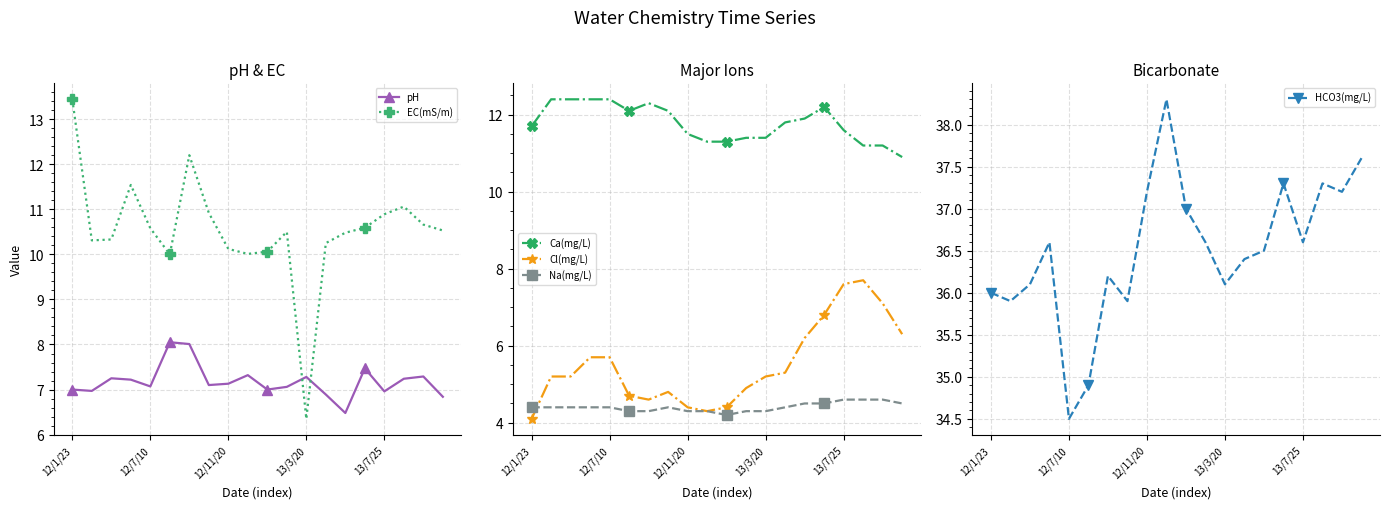

What is the spread (max minus min) of values at 9?

34.0